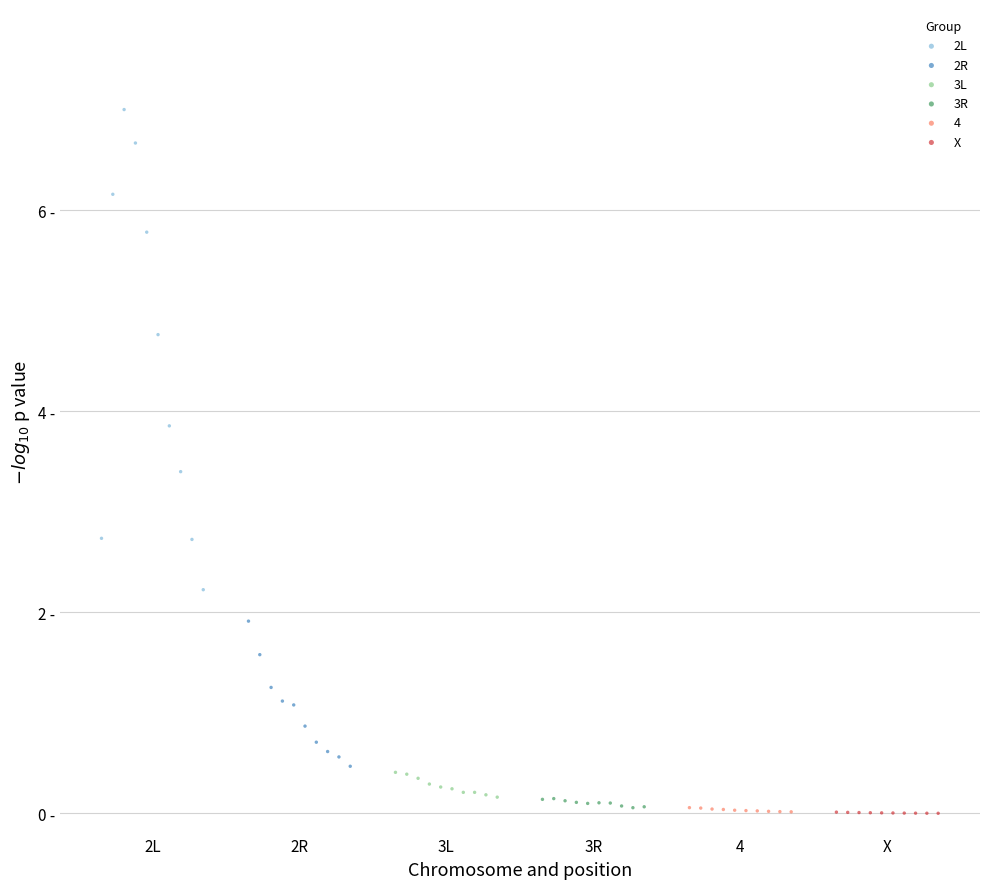

Which series contains the highest Y value?

2L